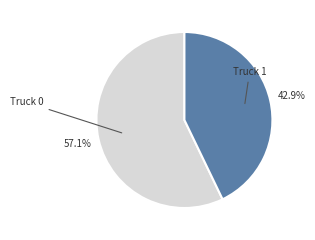

Is there a majority slice in this chart?

Yes